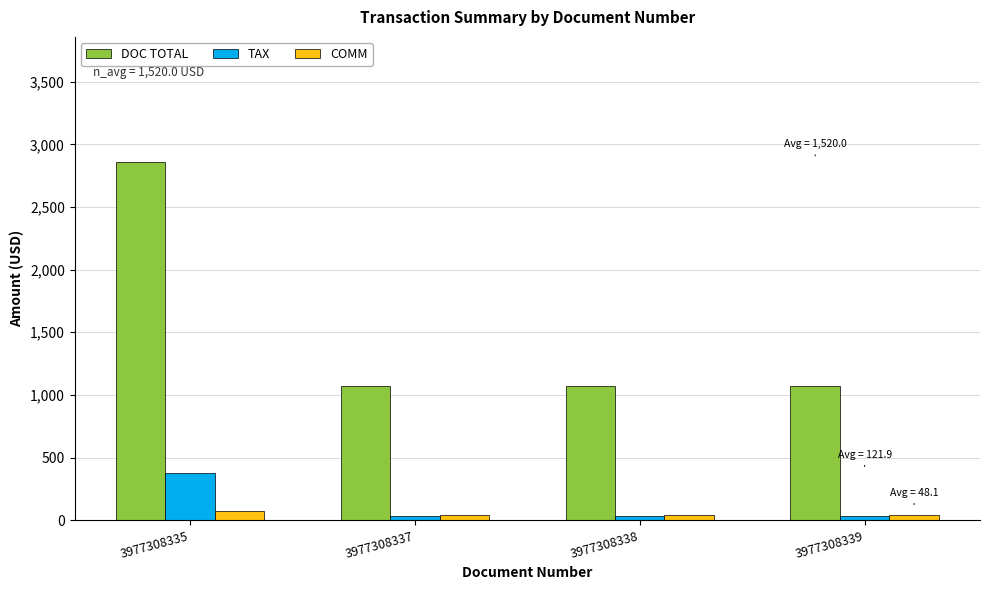

Is it true that TAX equals 652.4 at 3977308335?

False